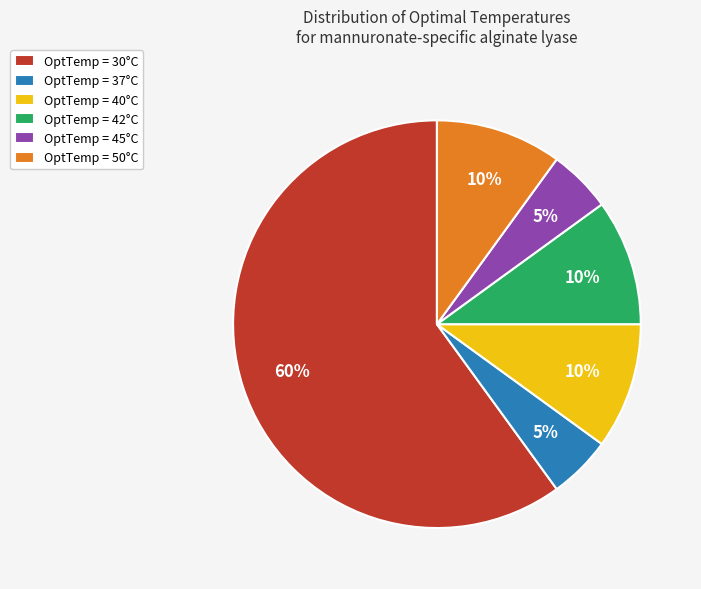

Does OptTemp = 30°C represent more than half of the total?

Yes